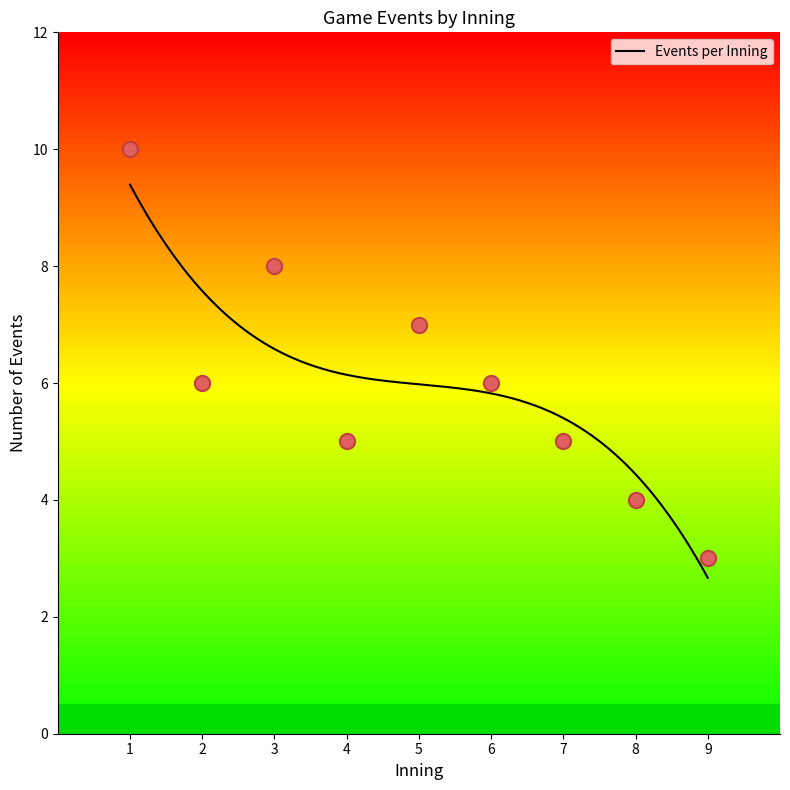

What is the maximum value for Events per Inning?

9.4